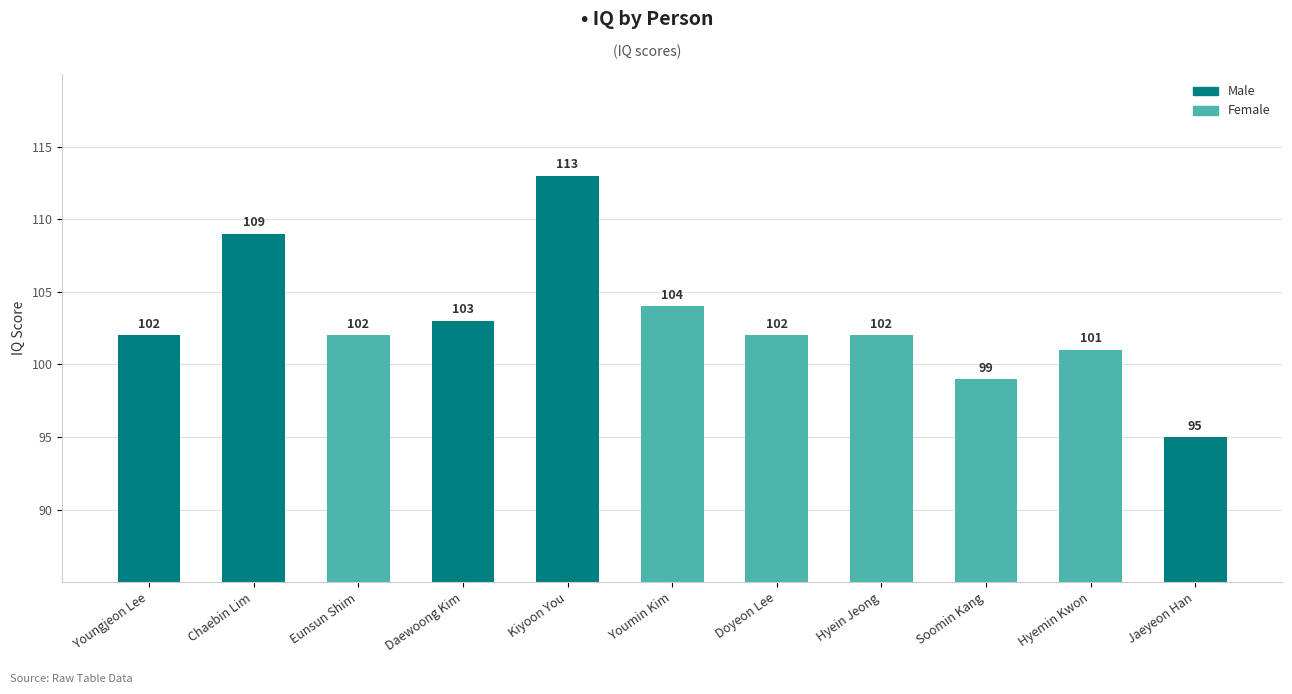

List the labels in order of value, smallest first.

Jaeyeon Han, Soomin Kang, Hyemin Kwon, Youngjeon Lee, Eunsun Shim, Doyeon Lee, Hyein Jeong, Daewoong Kim, Youmin Kim, Chaebin Lim, Kiyoon You